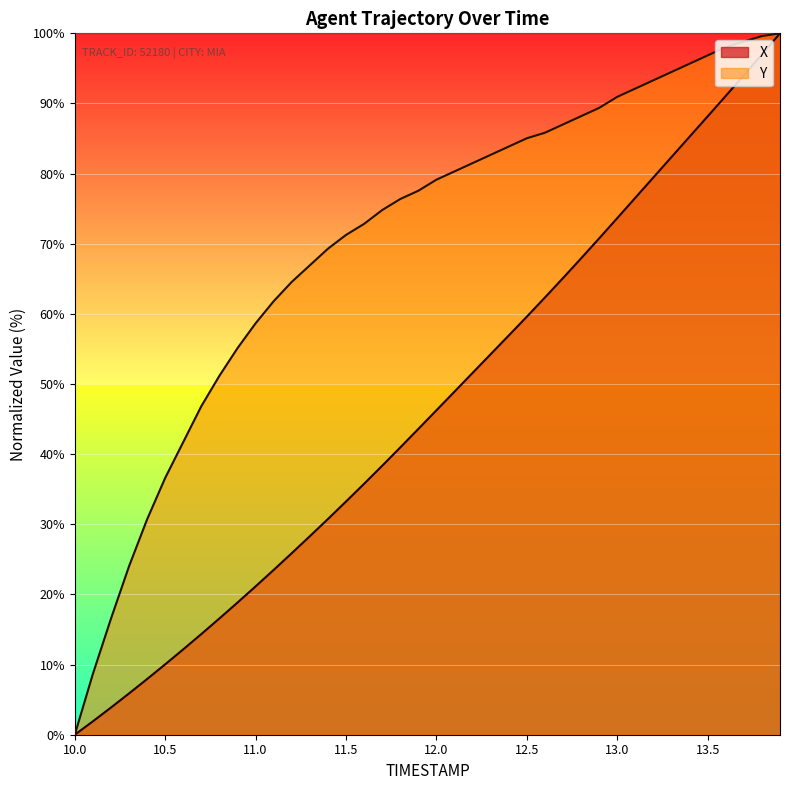

True or false: X and Y intersect in this chart.

False